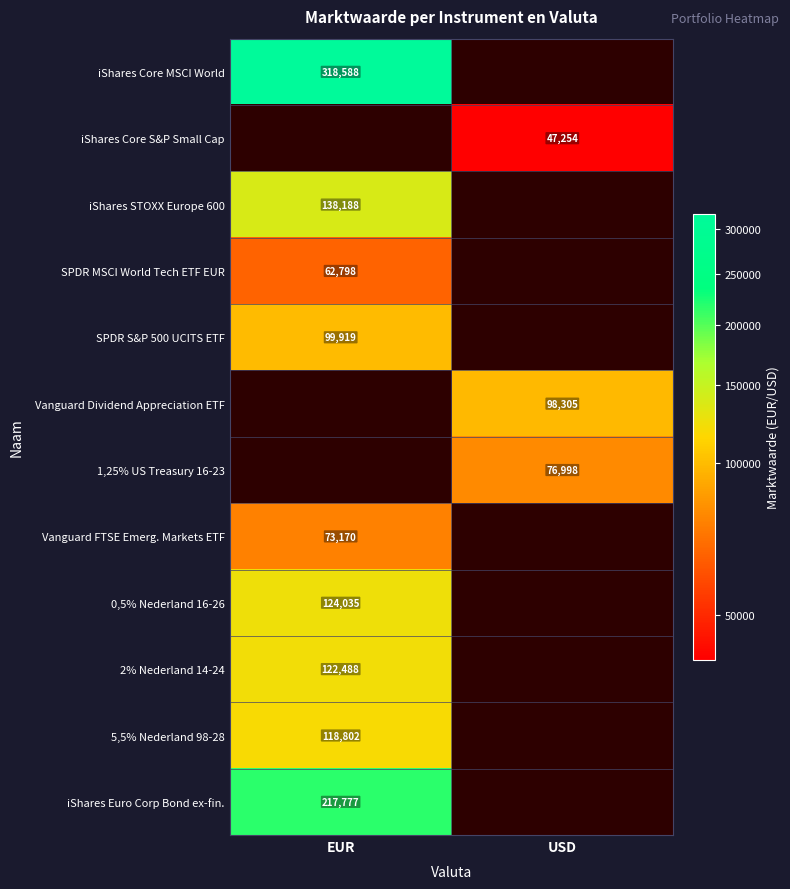

True or false: 5,5% Nederland 98-28 has a value of 61303 at EUR.

False